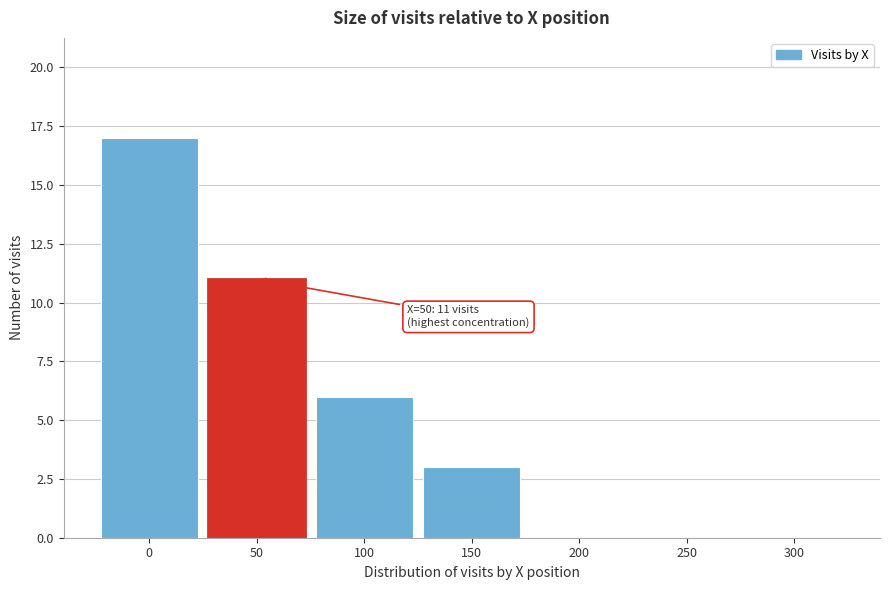

Reading left to right, list all the values displayed in this chart.

0=17	50=11	100=6	150=3	200=0	250=0	300=0